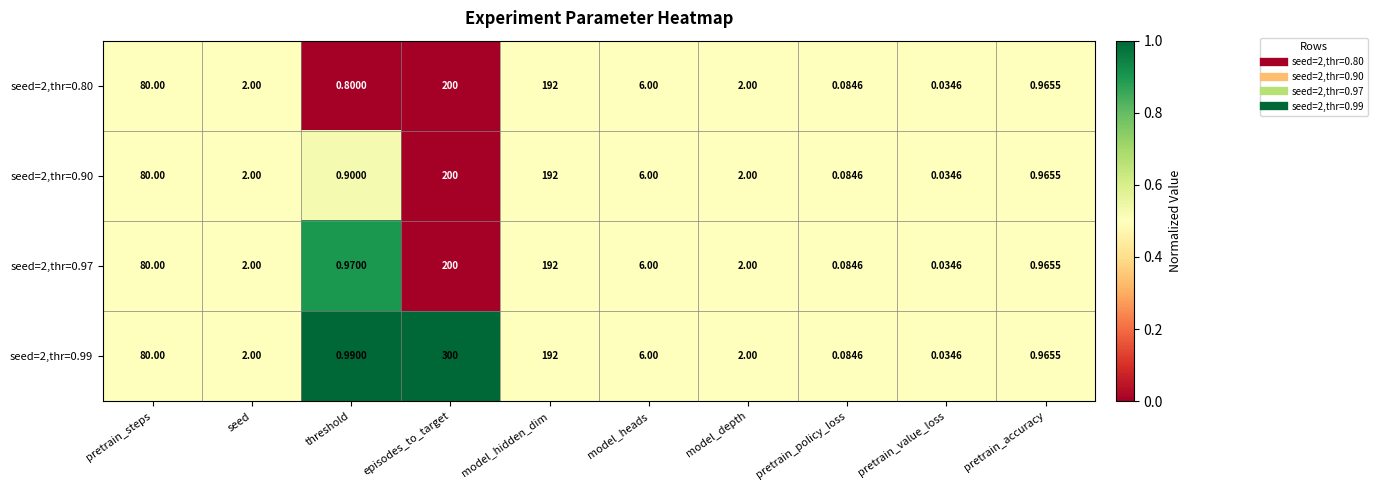

Which series has the largest range (max minus min)?

seed=2,thr=0.99